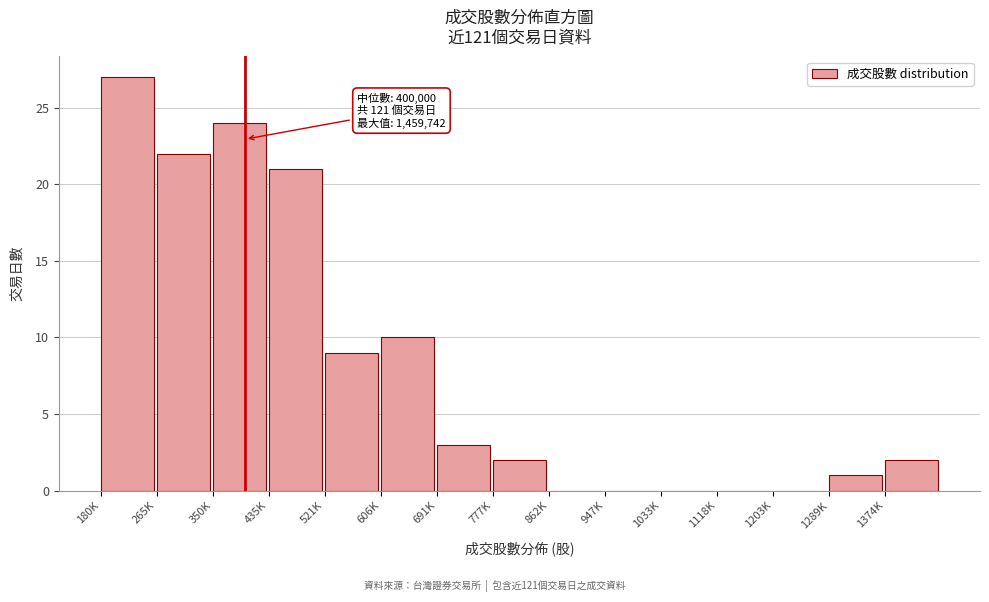

Reading right to left, list all the values displayed in this chart.

1374K=2	1289K=1	1203K=0	1118K=0	1033K=0	947K=0	862K=0	777K=2	691K=3	606K=10	521K=9	435K=21	350K=24	265K=22	180K=27